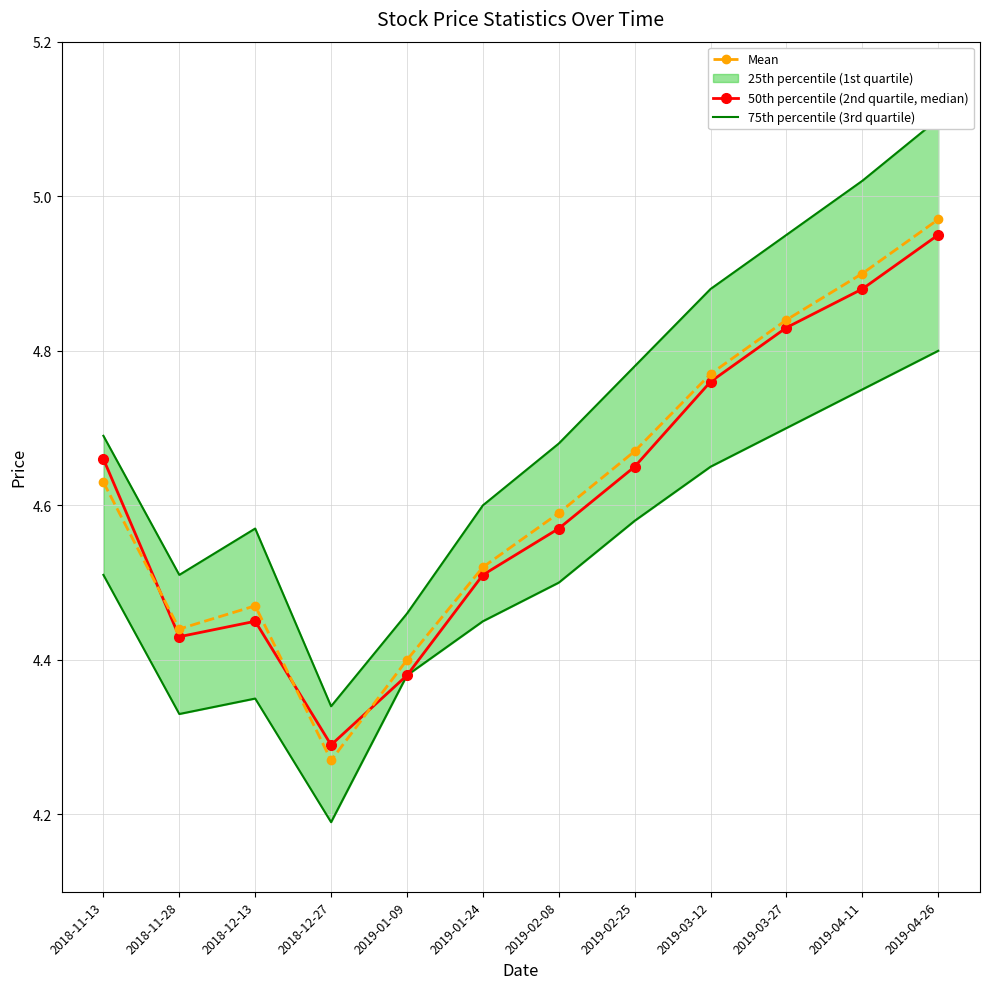

What is the total value across all series at 2019-02-25?

14.1